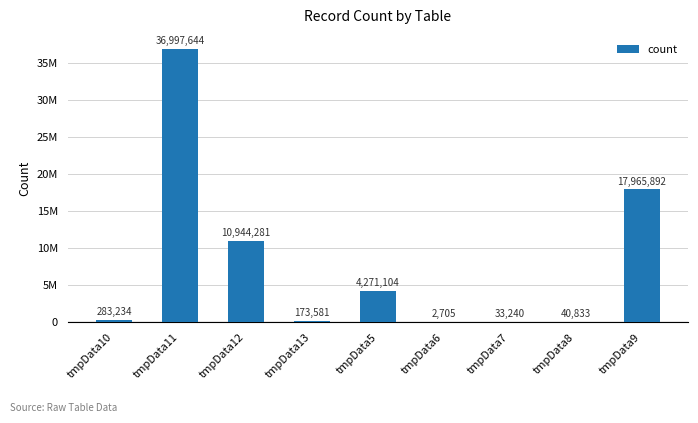

What is the difference between the maximum and minimum values?

36994939